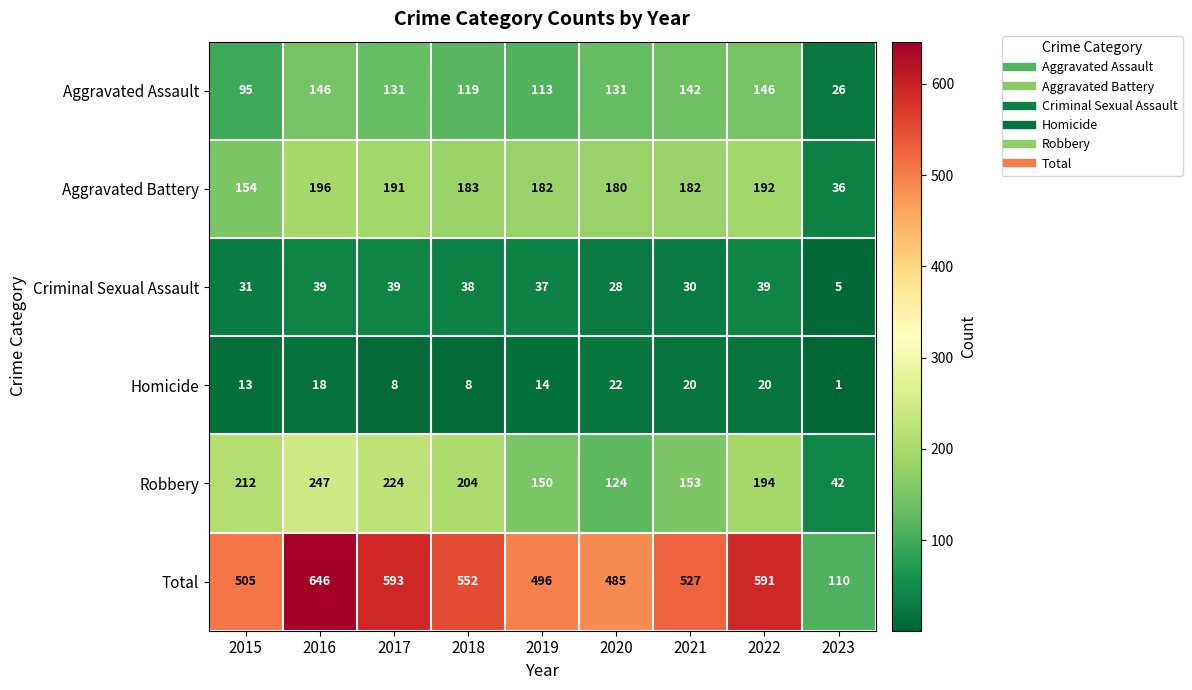

Which label corresponds to the smallest value in the chart?

2023